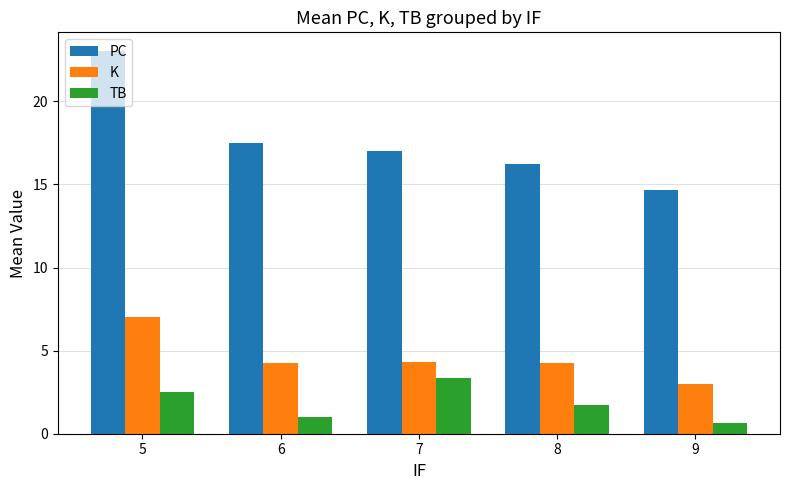

The value of PC at 7 is 17.0. True or false?

True